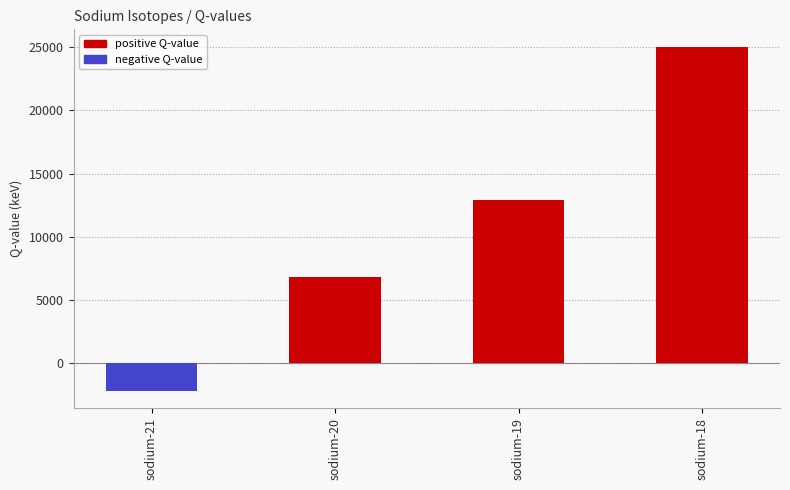

How many values are below zero?

1